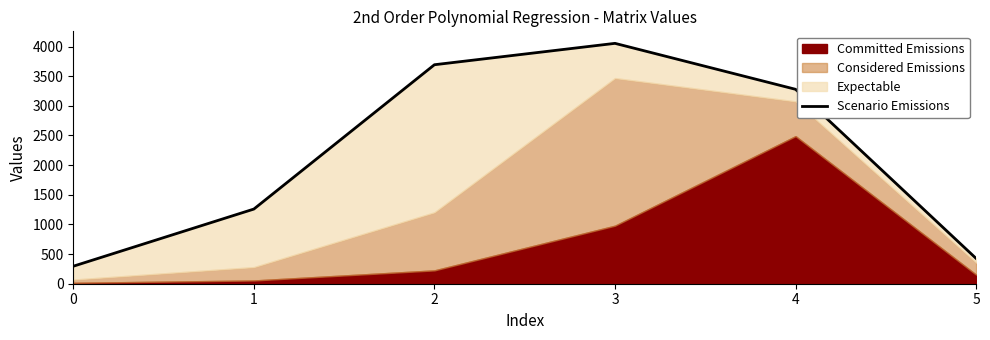

What is the value of the 2nd point from the left?

1259.0